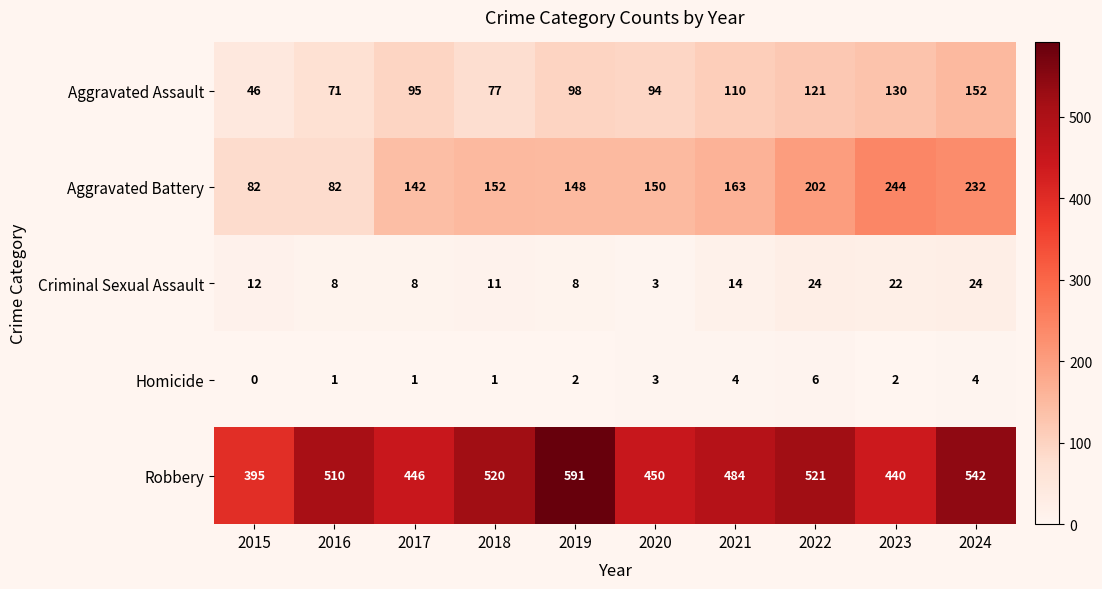

Rank the series by their maximum value, from lowest to highest.

Homicide, Criminal Sexual Assault, Aggravated Assault, Aggravated Battery, Robbery